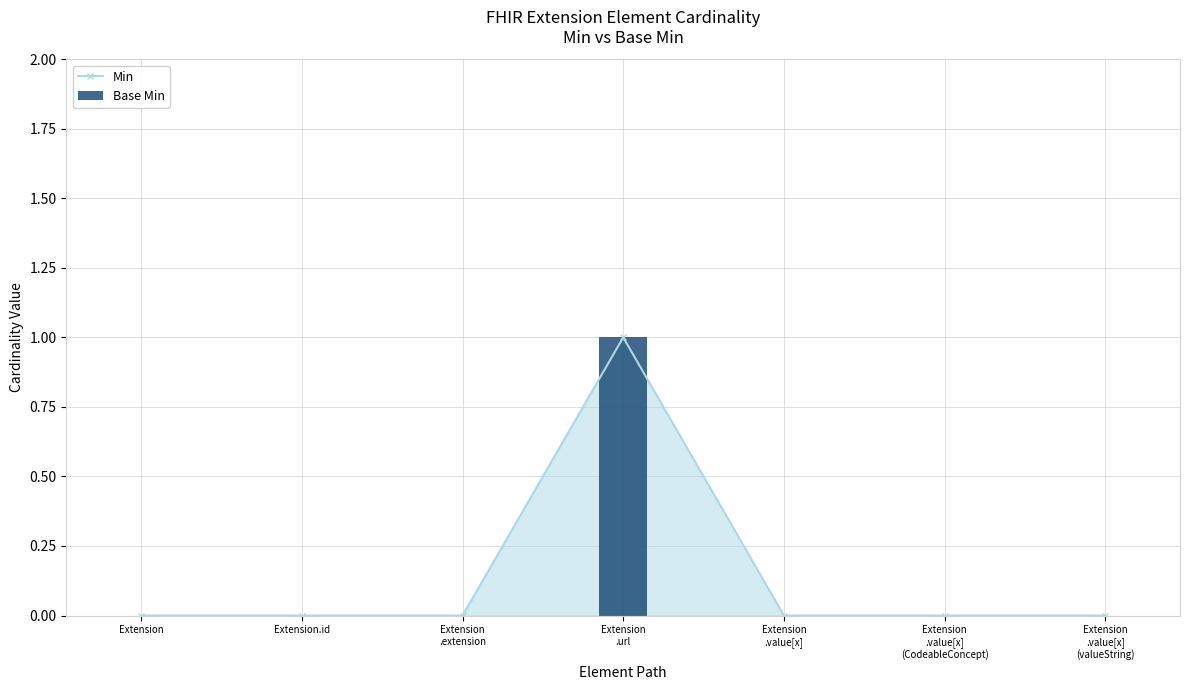

Which category has the lowest value across all series?

Extension